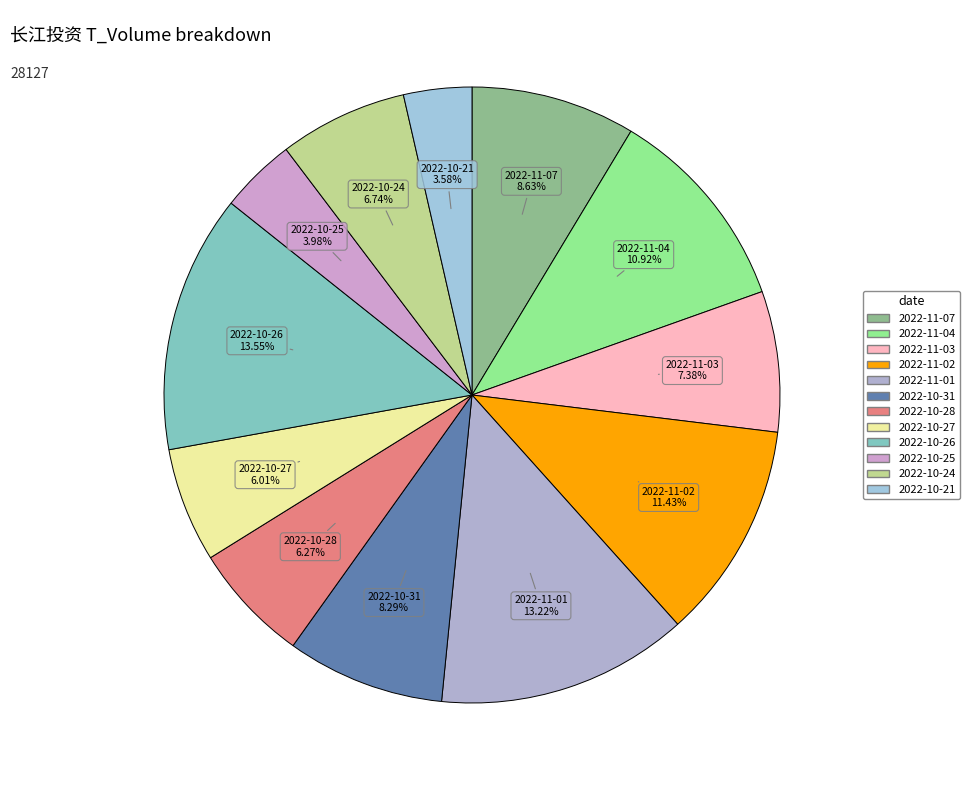

To the nearest percent, what portion does 2022-11-02 represent?

11%